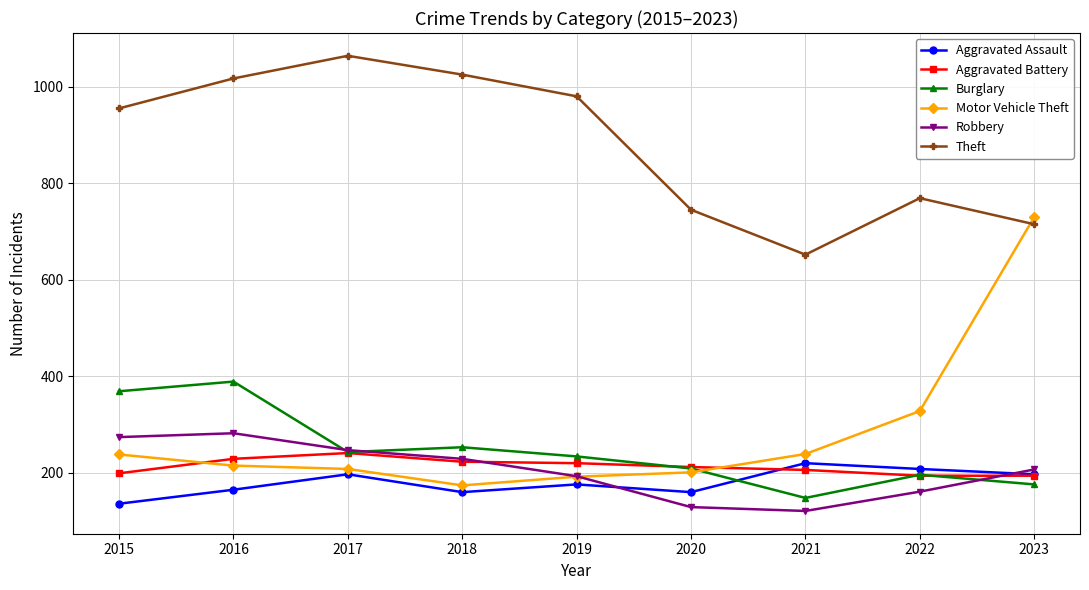

What is the difference between the highest and lowest values at 2021?

531